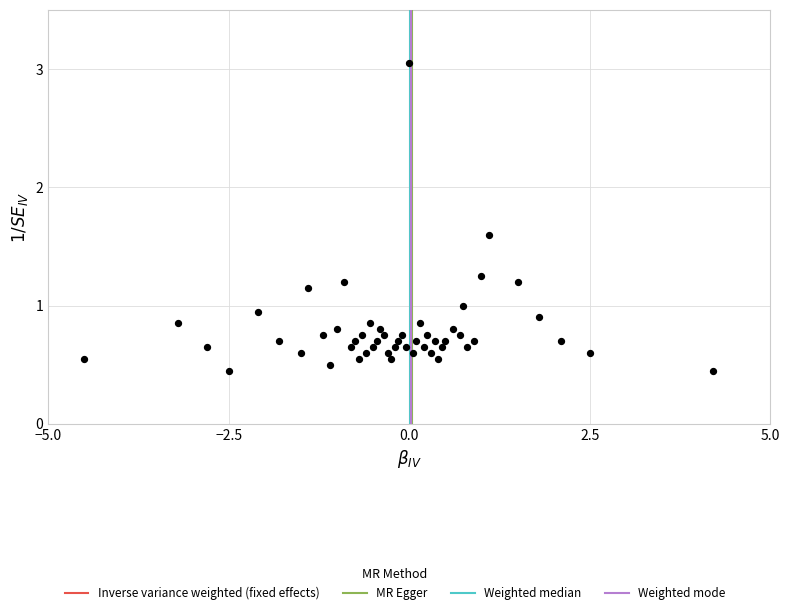

What is the range of X values (max minus min)?

8.7